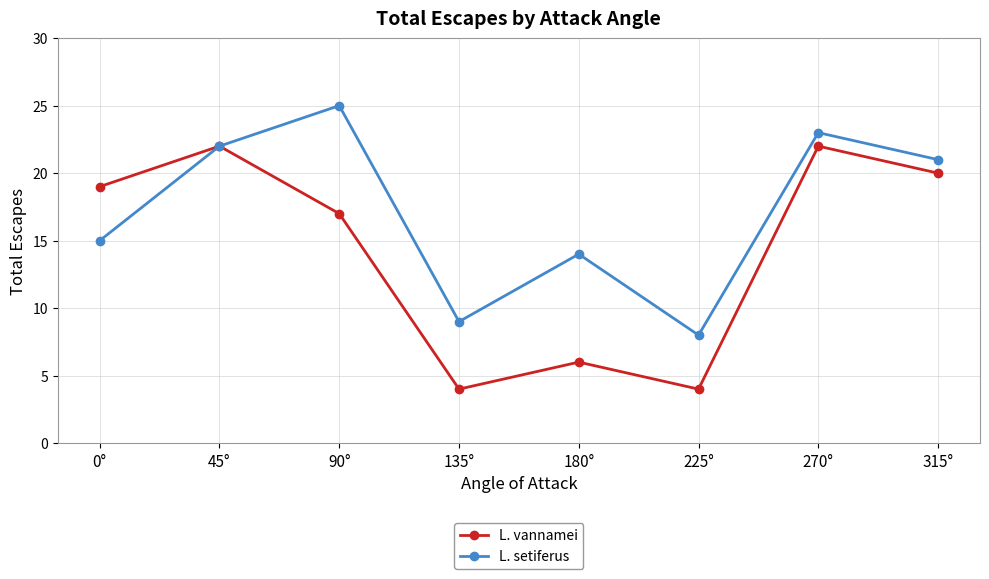

Which series changed the most between 135° and 270°?

L. vannamei